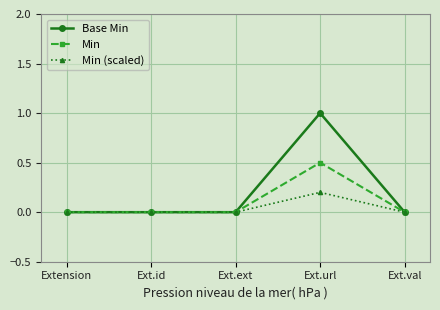

In Min, how many points are higher than both neighbors (excluding endpoints)?

1